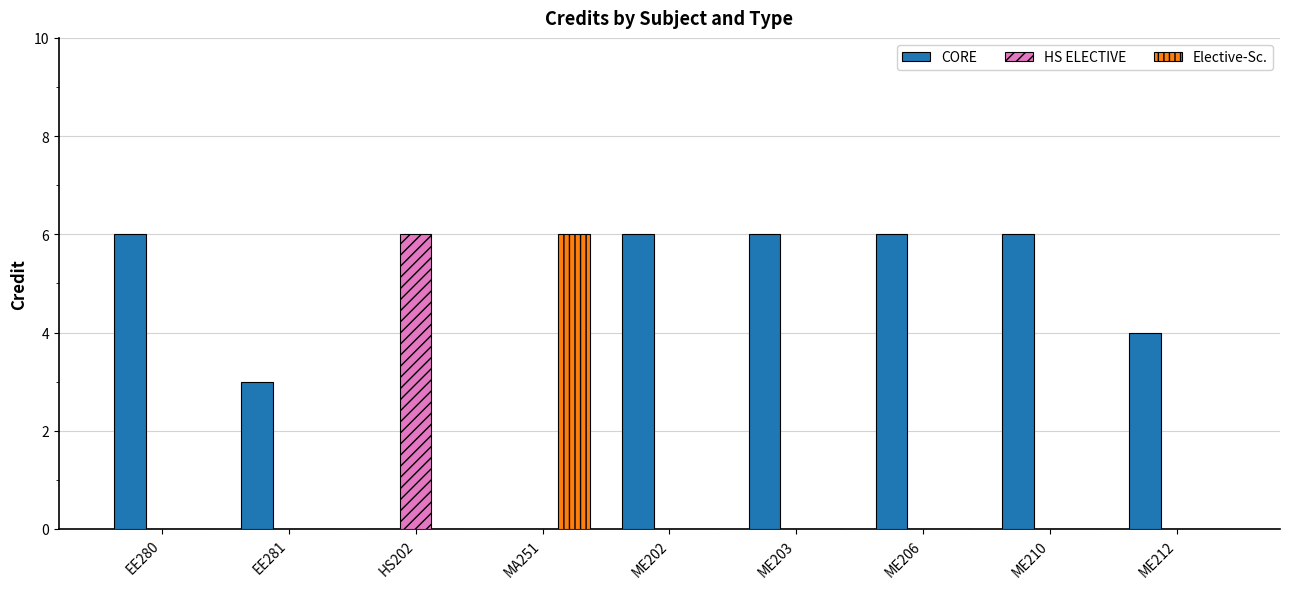

What is the greatest value displayed?

6